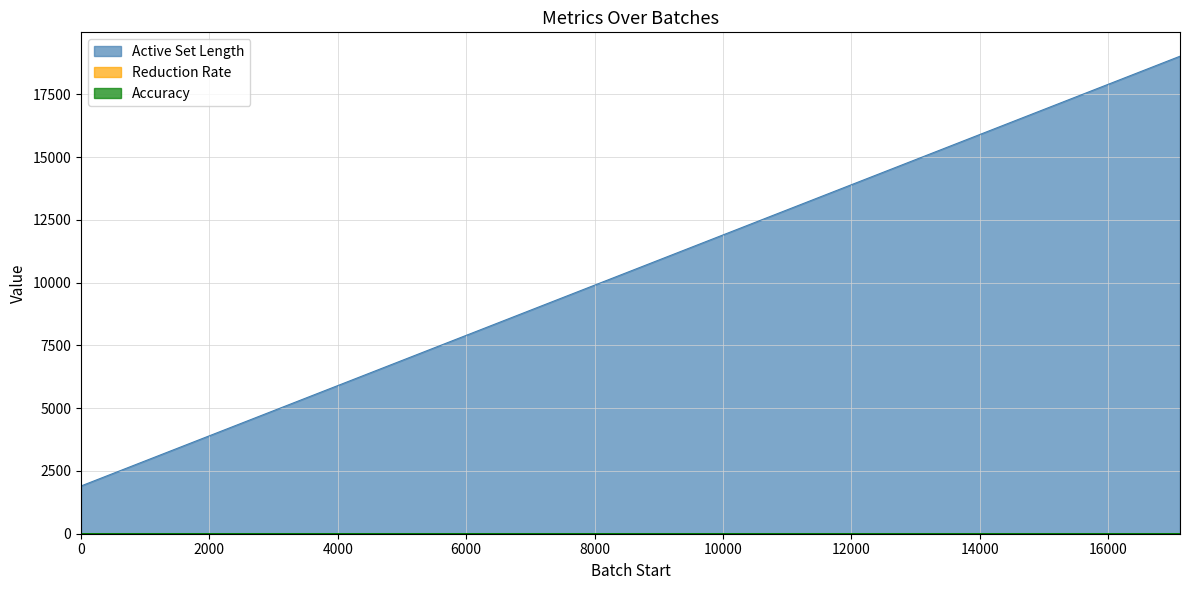

What is the average value of the Reduction Rate series?

0.5